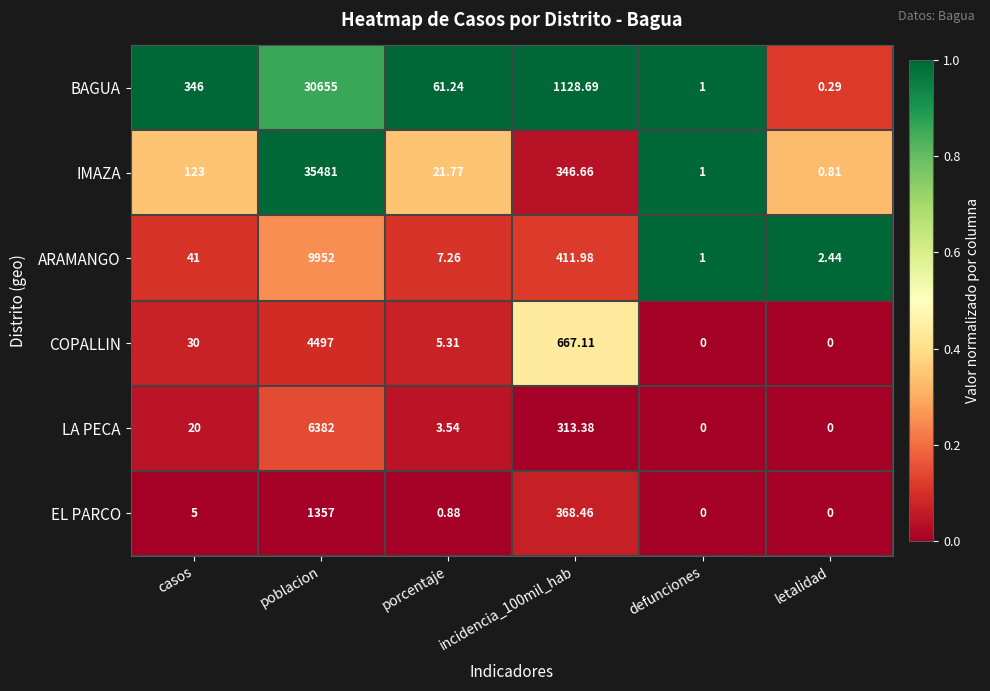

At which category does the chart reach its peak across all series?

poblacion